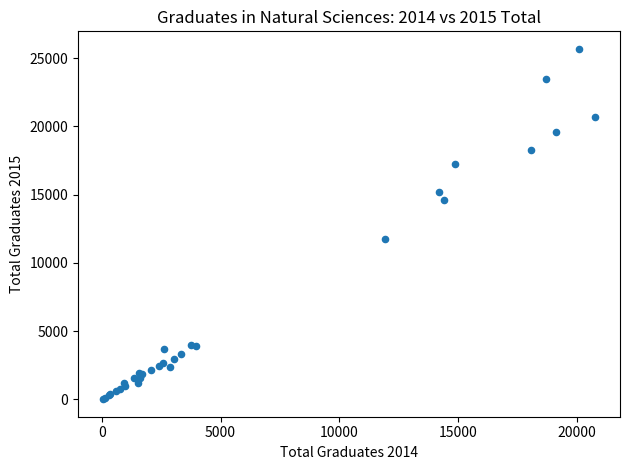

What Y value in the scatter plot is closest to 12850?

11730.0